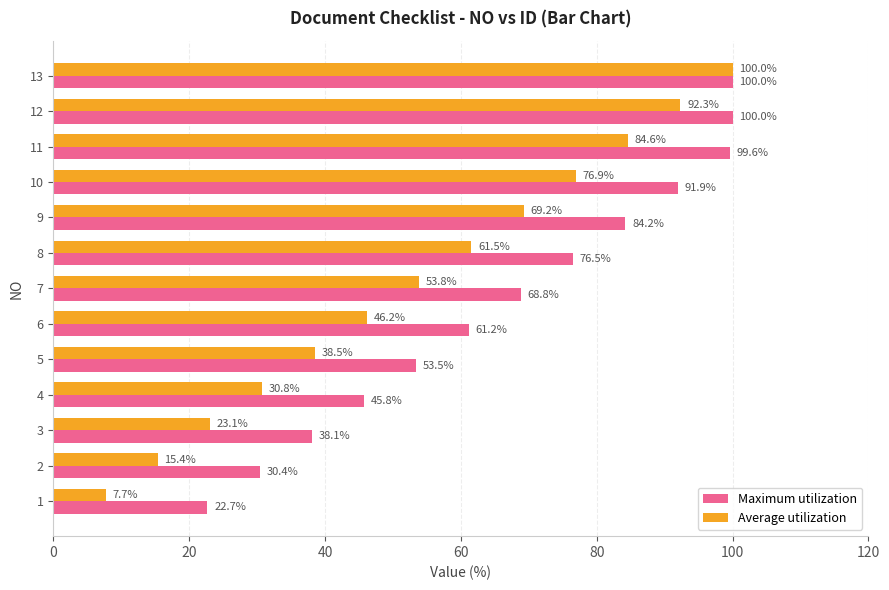

Rank the series by their average value, from lowest to highest.

Average utilization, Maximum utilization